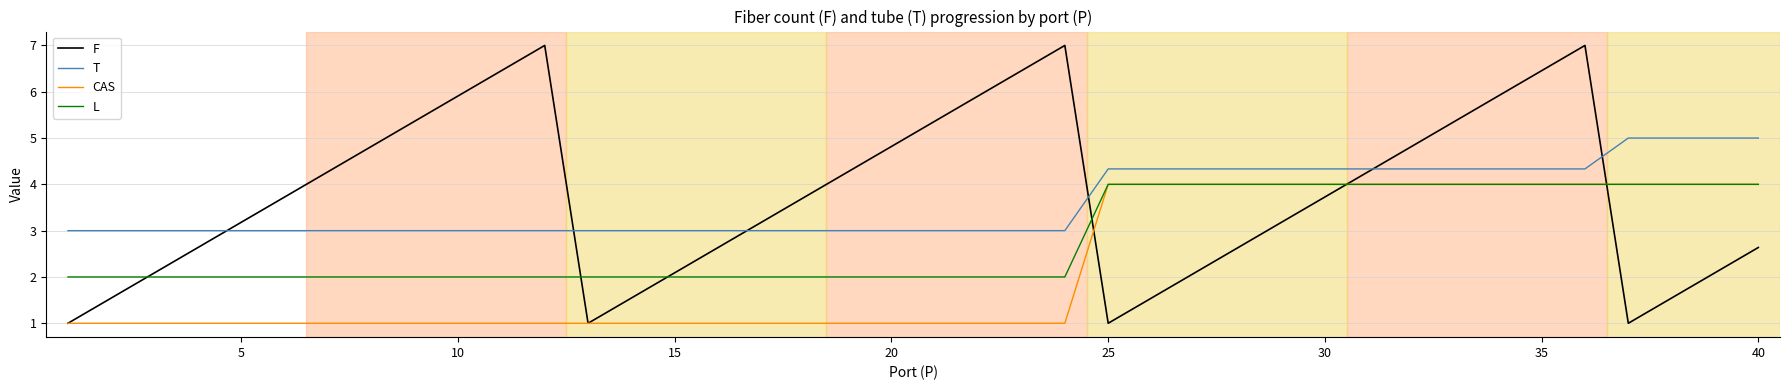

Does the chart have visible grid lines?

Yes